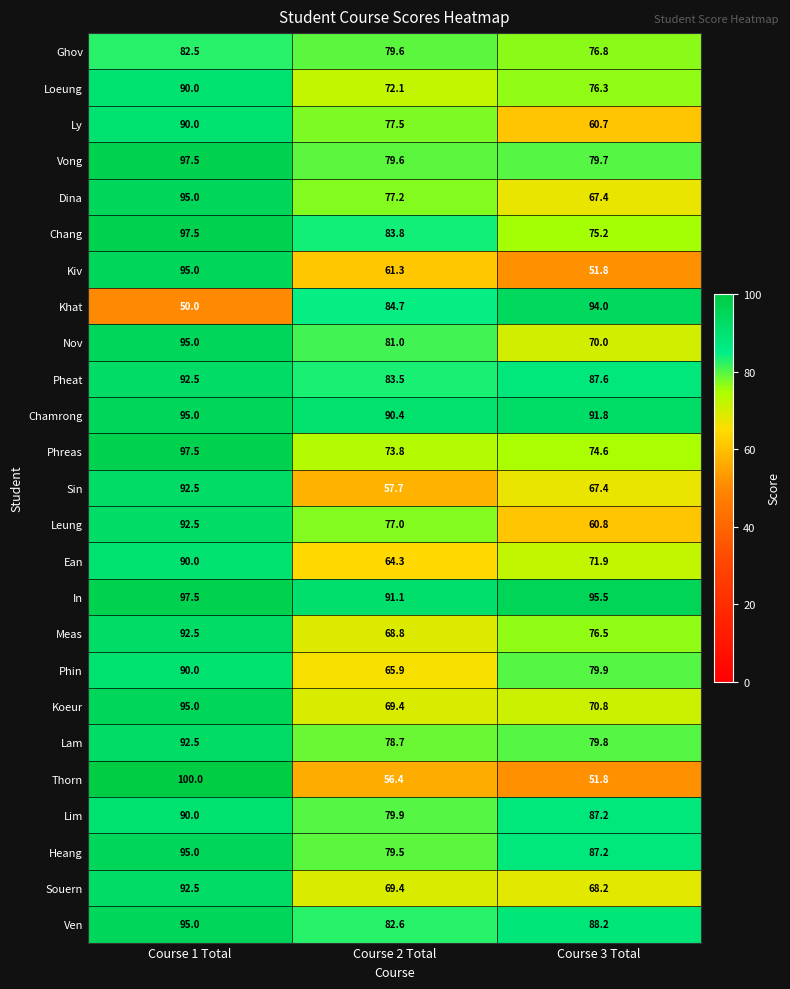

What value does the Leung series have at Course 2 Total?

77.0